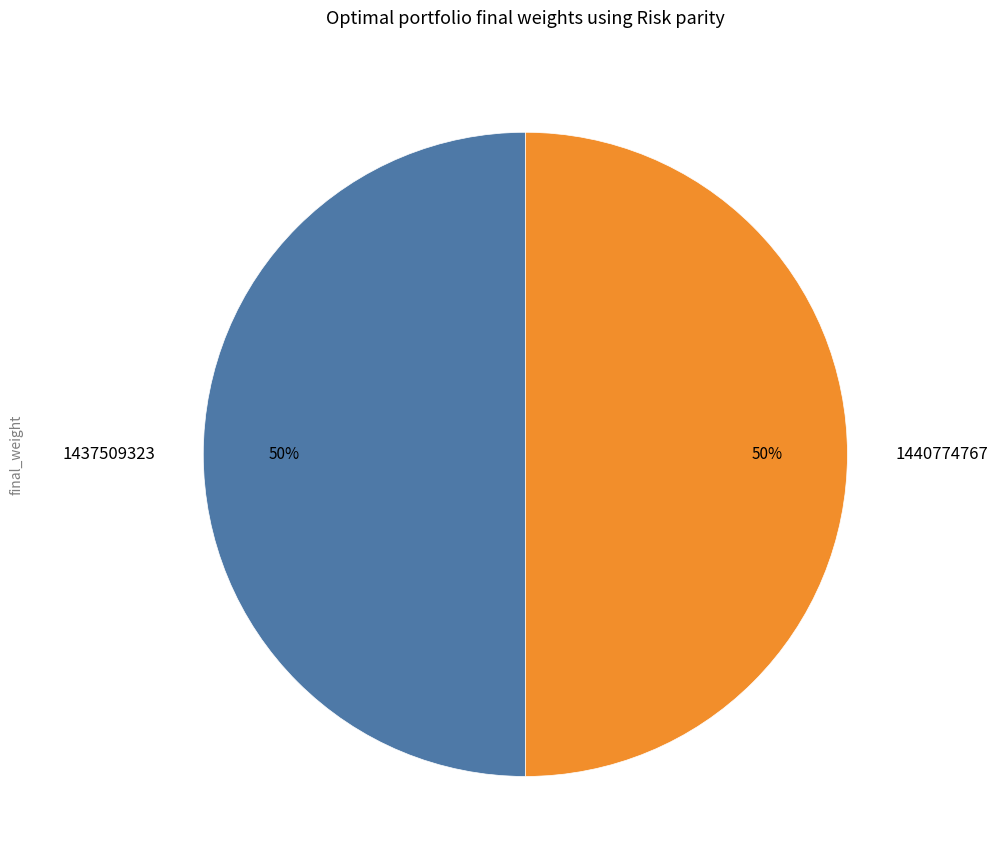

How many slices are in this pie chart?

2